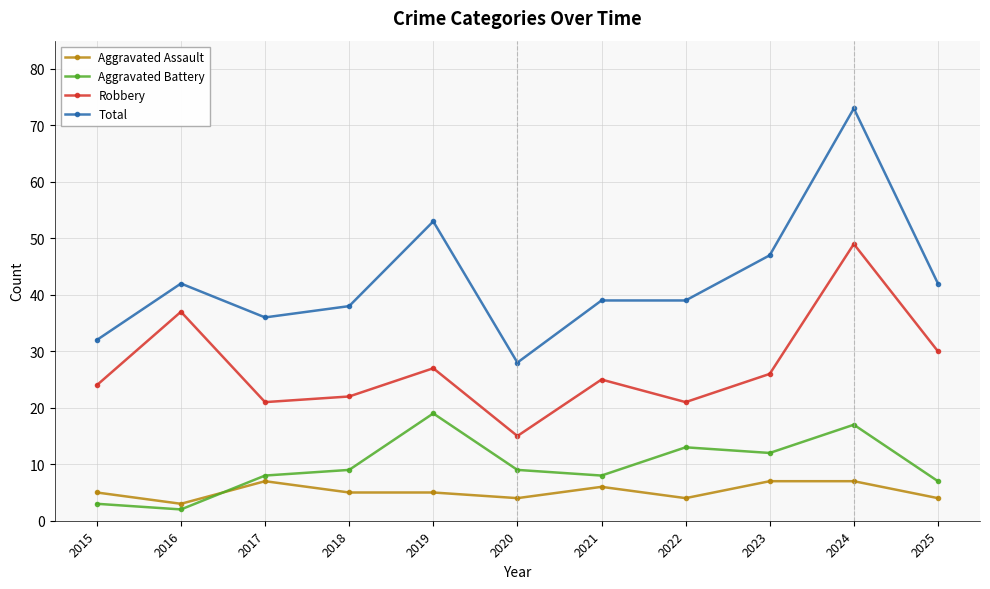

At how many categories does at least one series exceed 45?

3